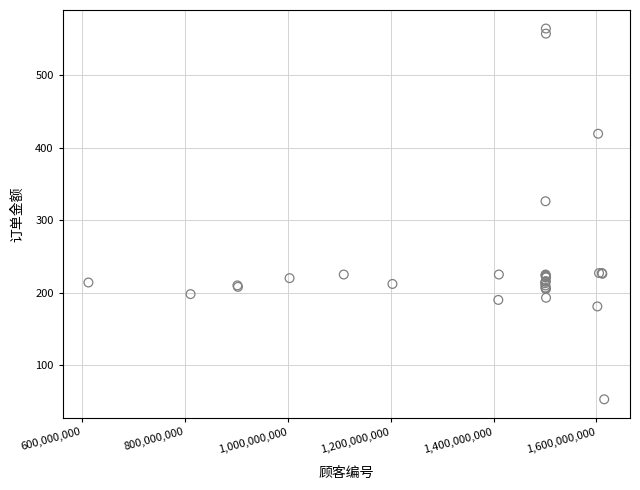

What Y value in the scatter plot is closest to 308?

326